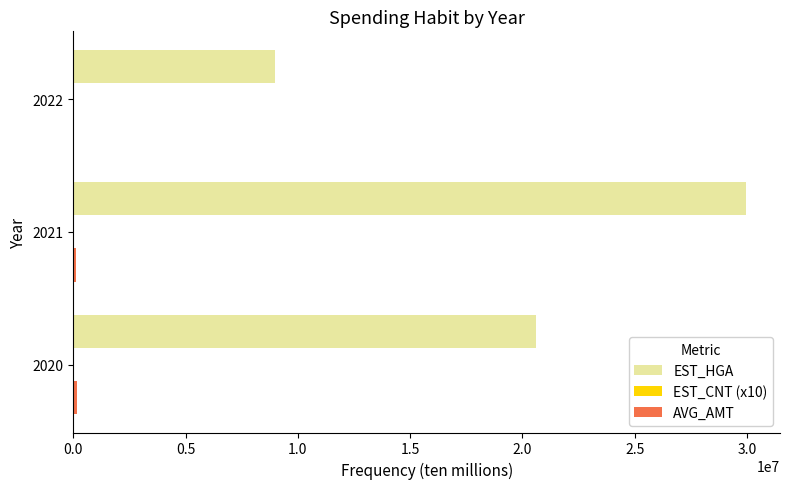

What is the maximum value shown in the chart?

29975344